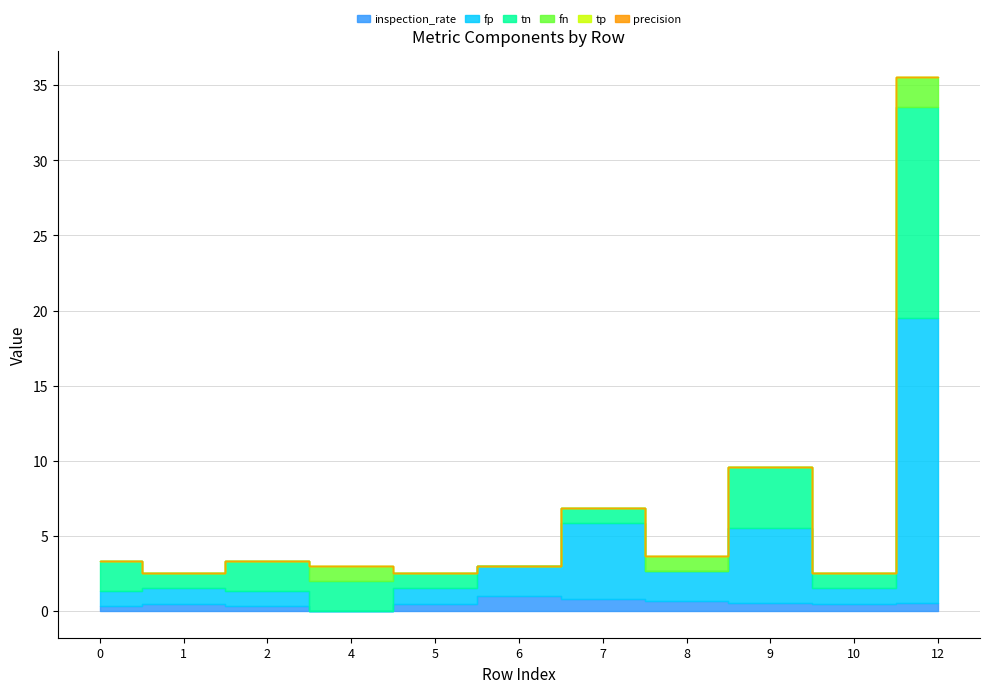

True or false: tp has more than 0 points higher than both neighbors.

False